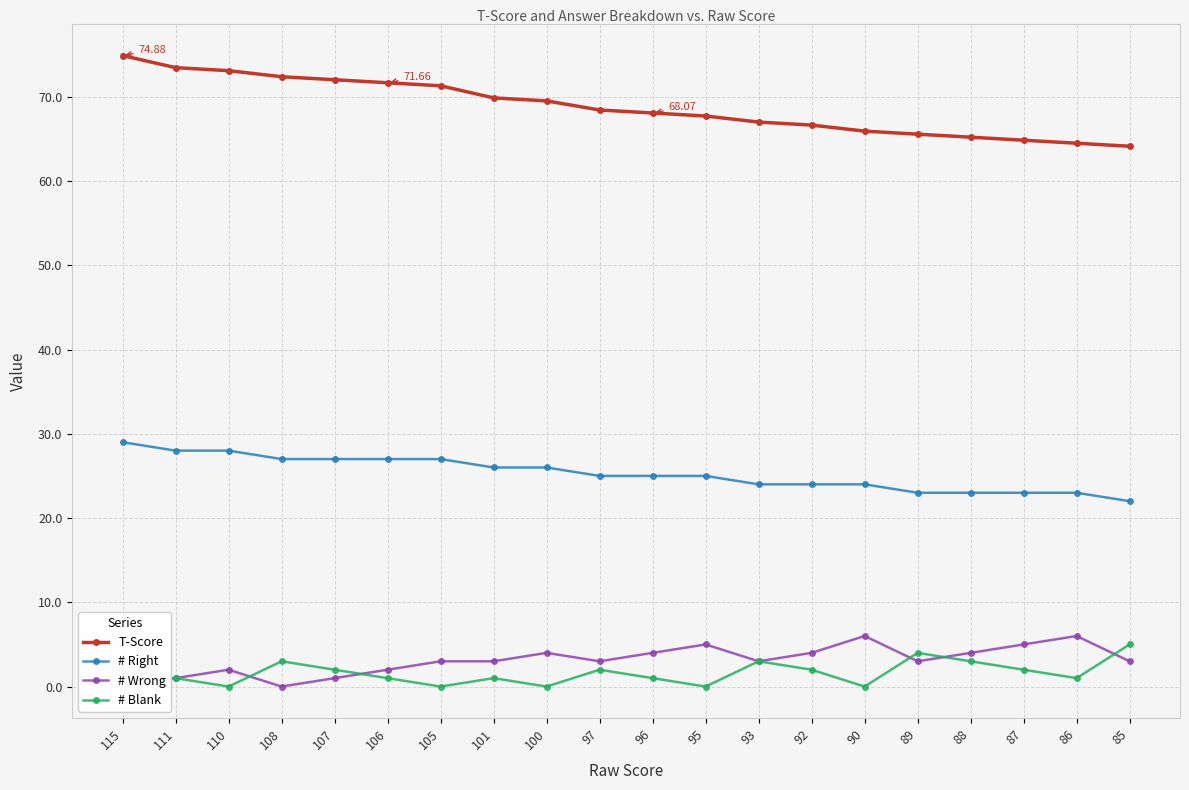

Where is the first local minimum for # Wrong?

108